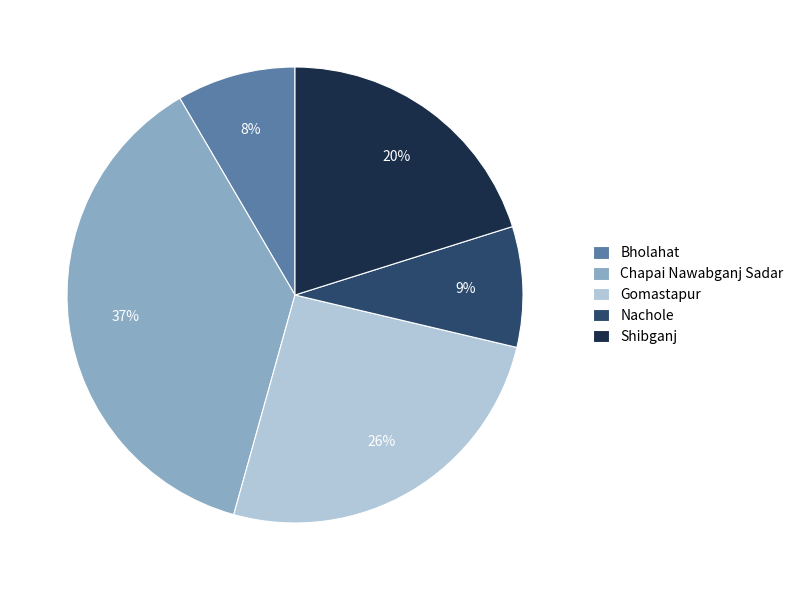

Which category has the biggest portion of the pie?

Chapai Nawabganj Sadar